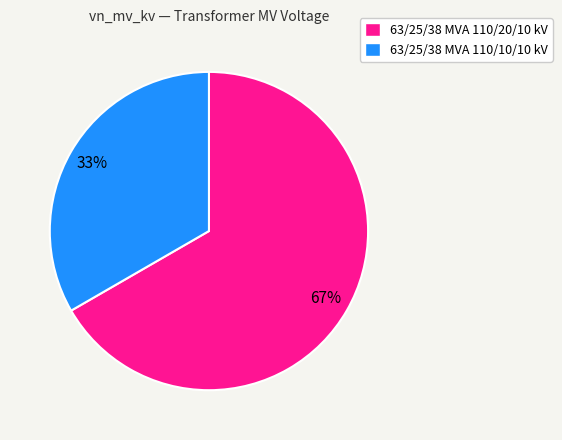

To the nearest percent, what portion does 63/25/38 MVA 110/10/10 kV represent?

33%